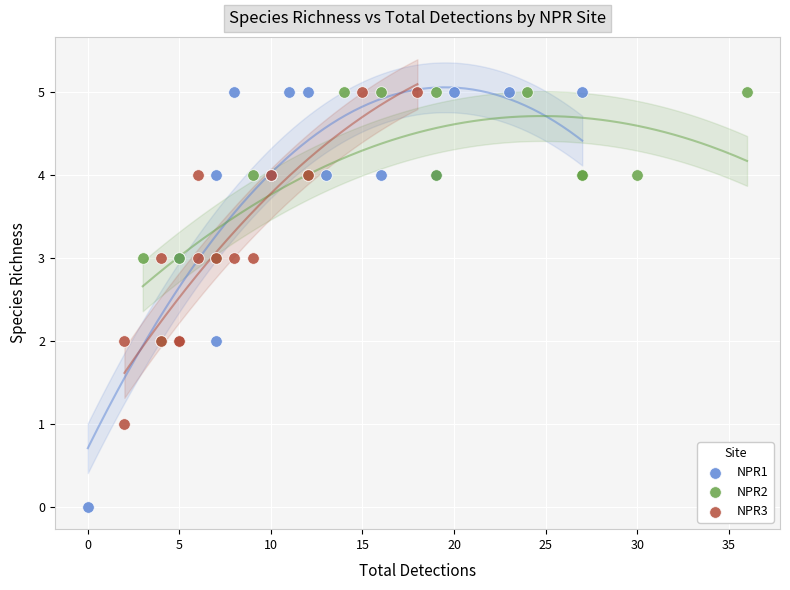

Which series has the widest spread of Y values?

NPR1